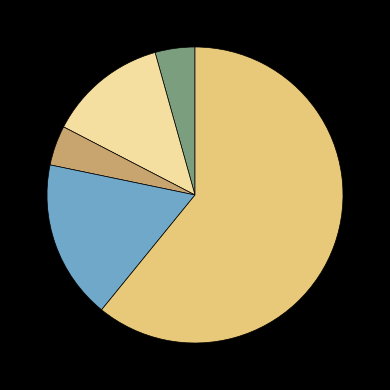

Does any single category account for the majority?

Yes